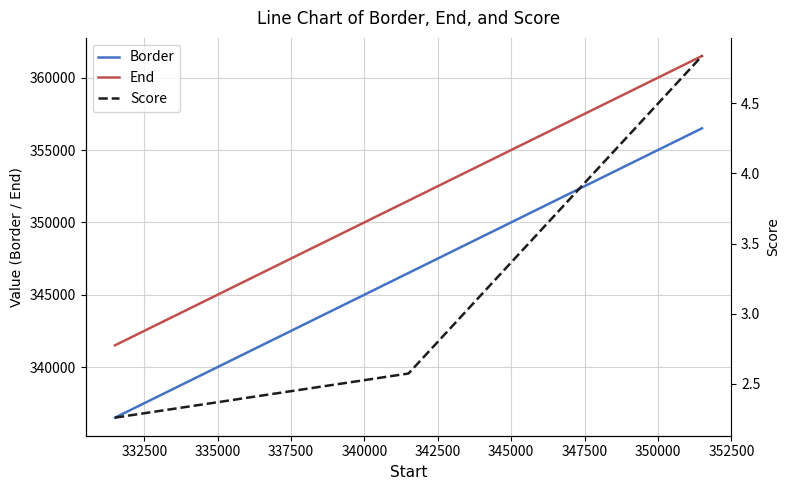

What is the lowest value of the Border series?

336501.0